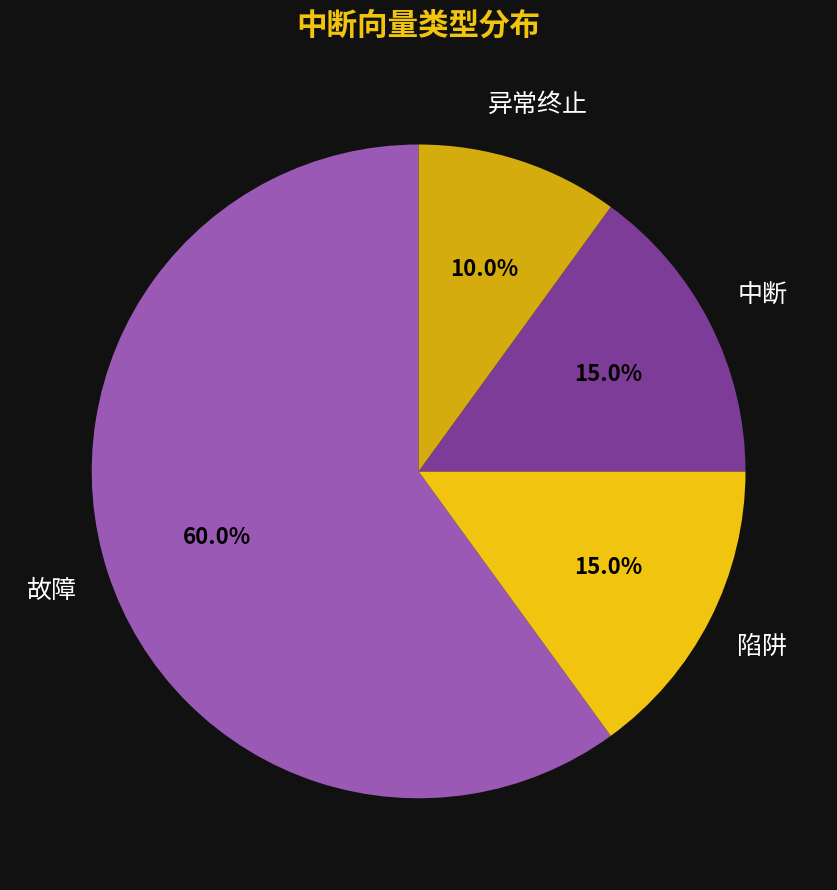

Count the number of slices in the pie.

4